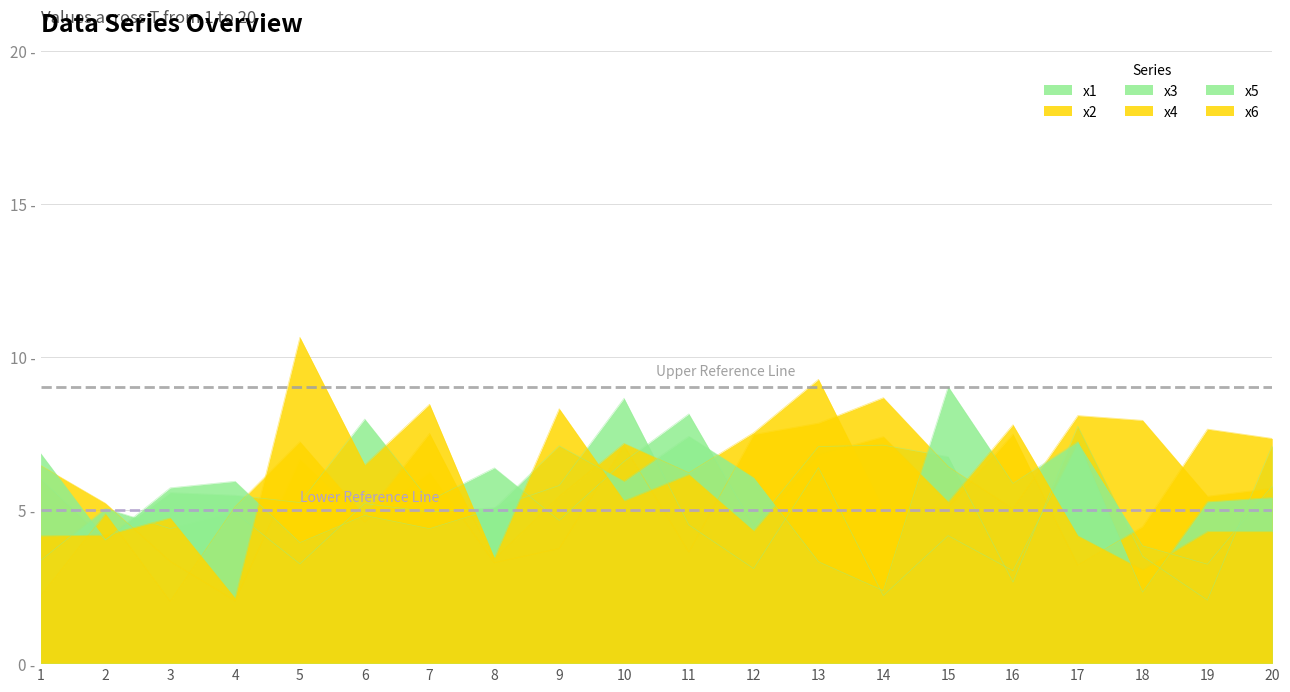

Does the chart have visible grid lines?

Yes